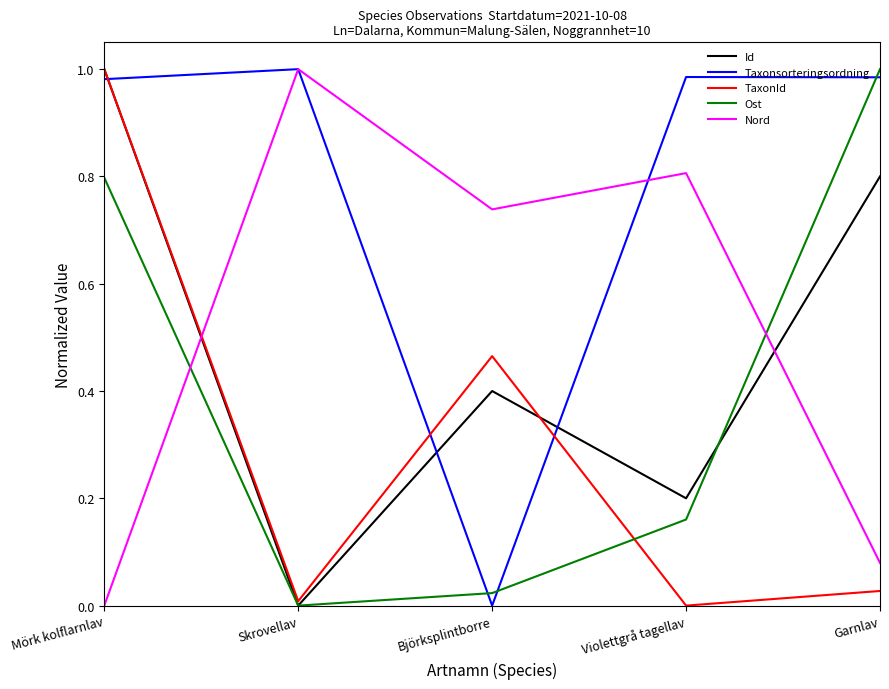

Between Mörk kolflarnlav and Garnlav, which series saw the biggest shift?

TaxonId